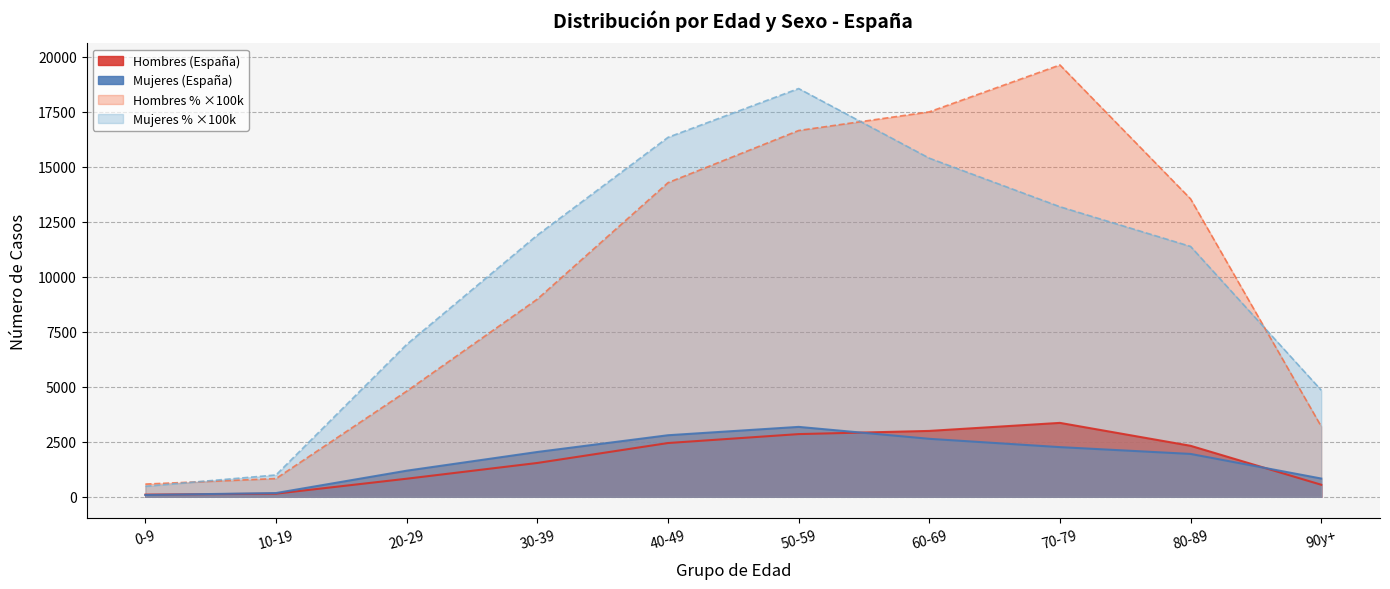

What position from the right is 50-59?

5